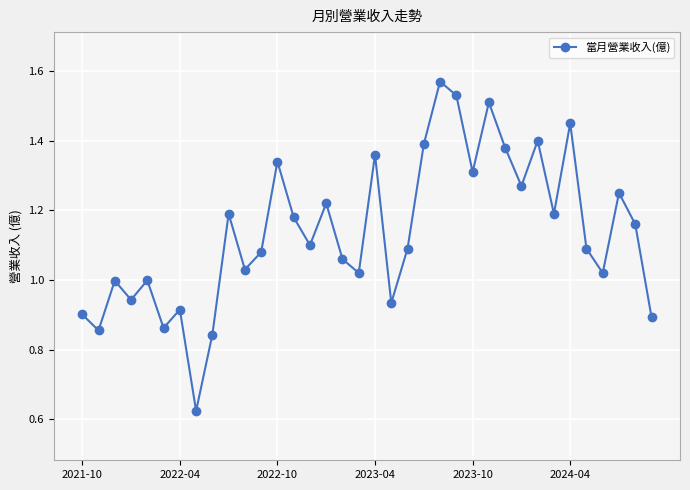

What is the sum of all values?

41.0